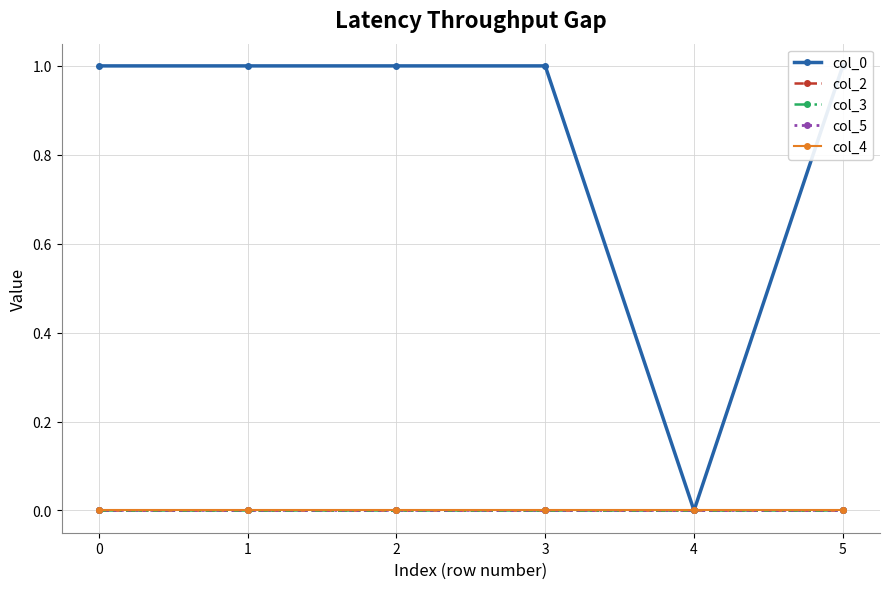

Is this an area chart (filled region under the line)?

No